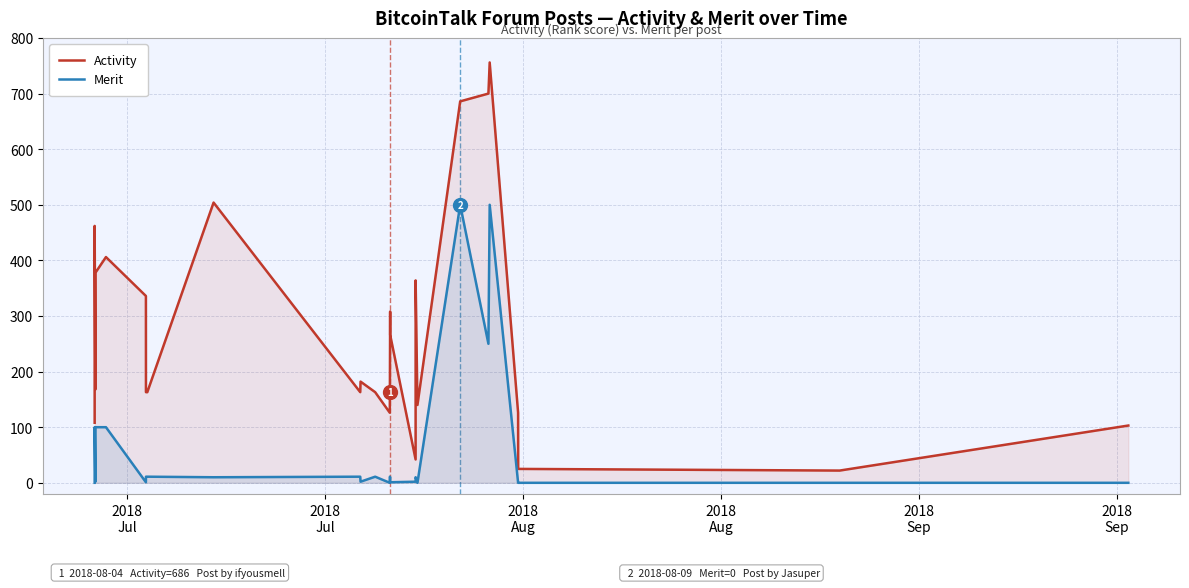

How many categories are shown in the chart?

26